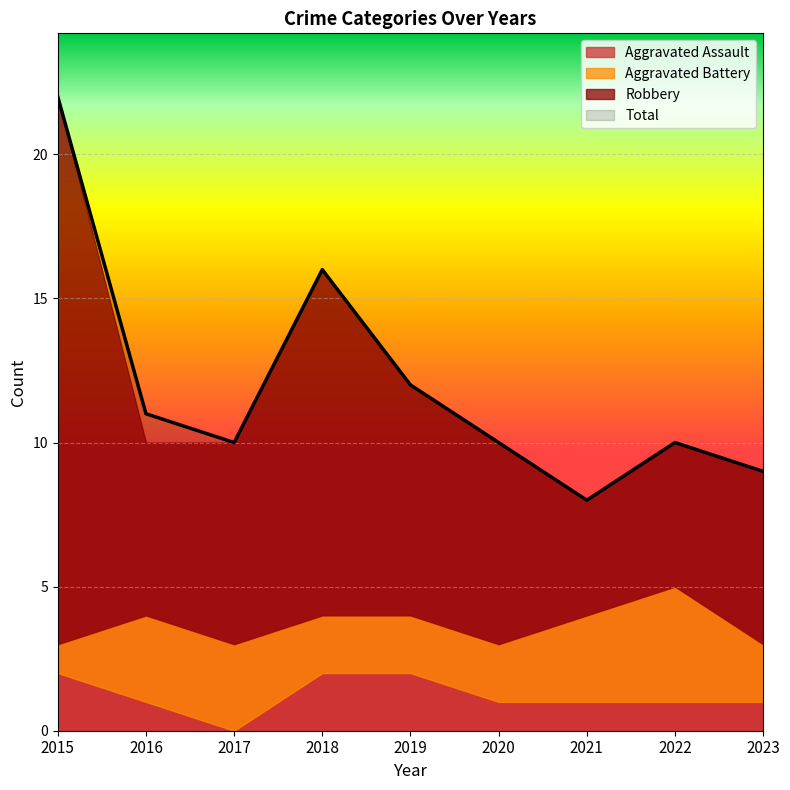

Is the value of Aggravated Battery at 2015 greater than the value of Total at 2018?

No